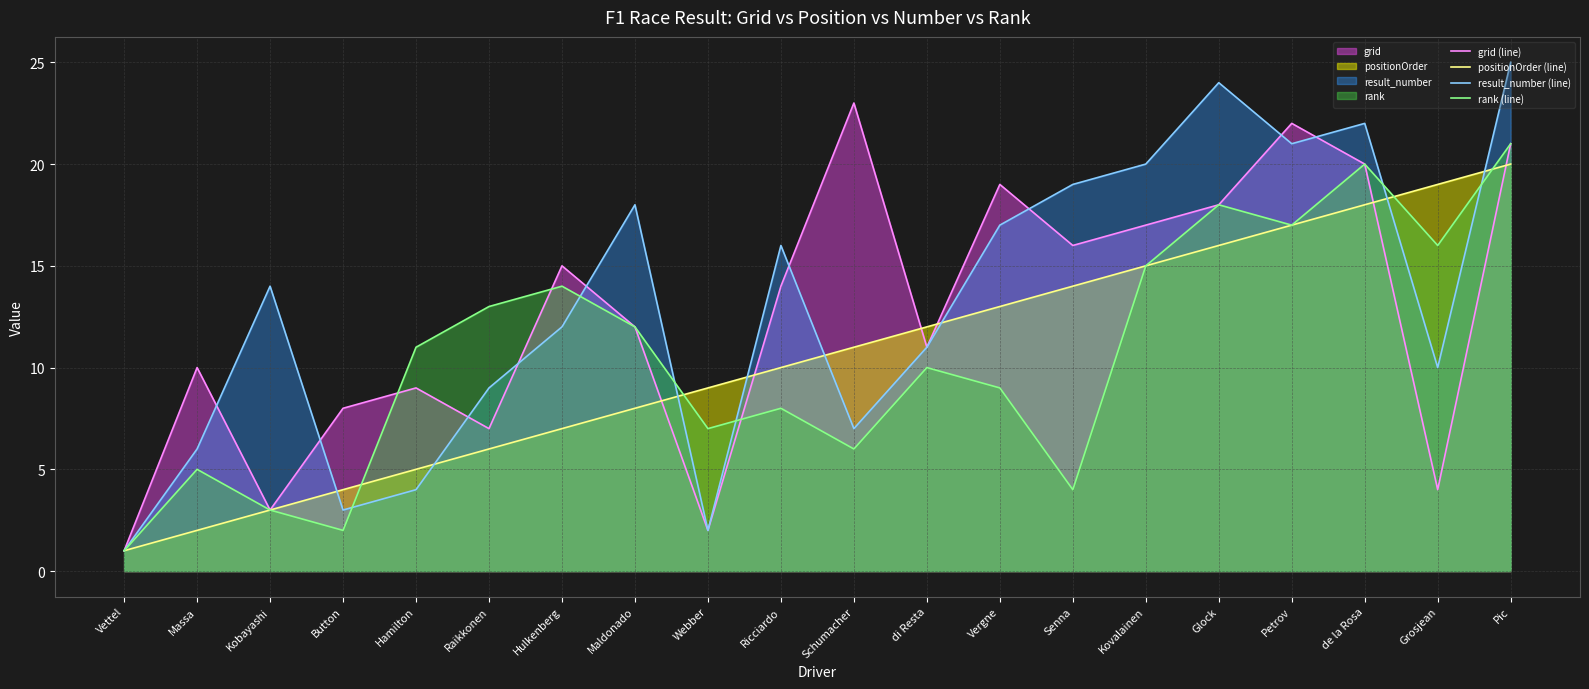

Where do grid (line) and result_number (line) first cross each other?

Massa and Kobayashi